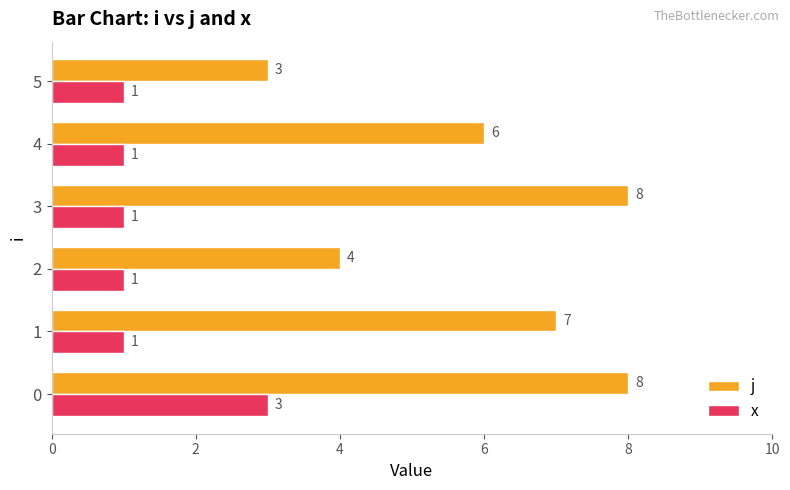

Count the j values in the range 4 to 8.

5